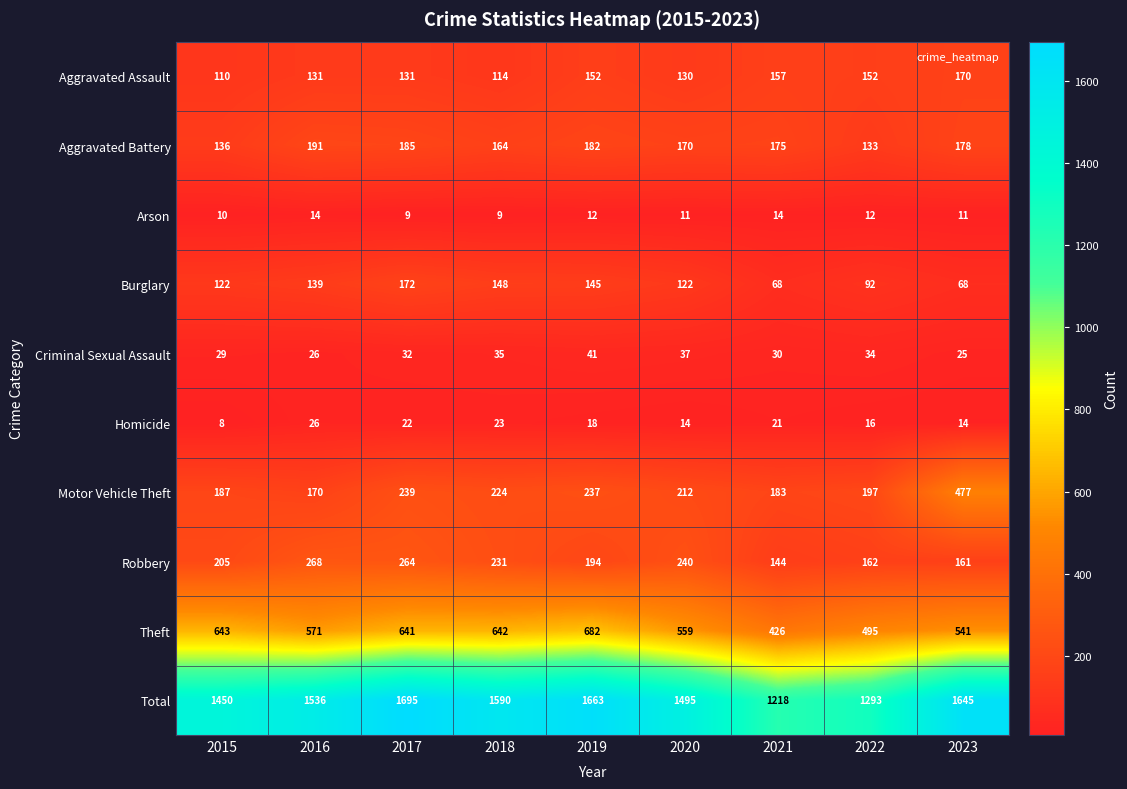

What is the difference between the Total values at 2015 and 2022?

157